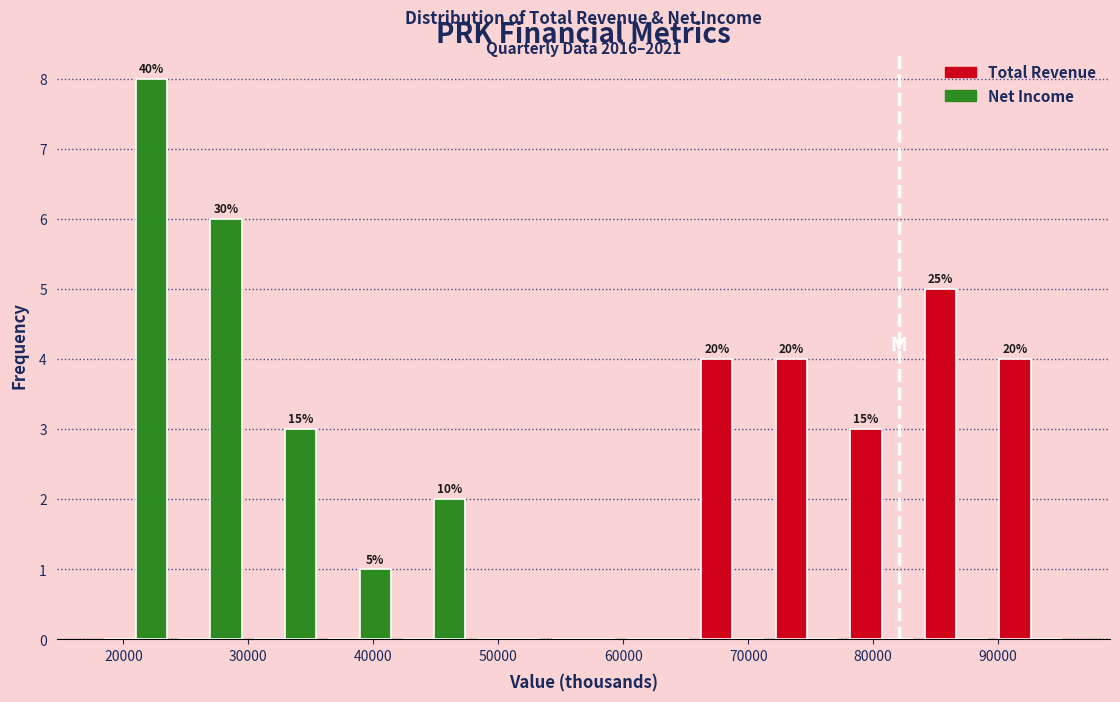

In the Net Income series, which range on the x-axis has the tallest bar?

18000 to 24000